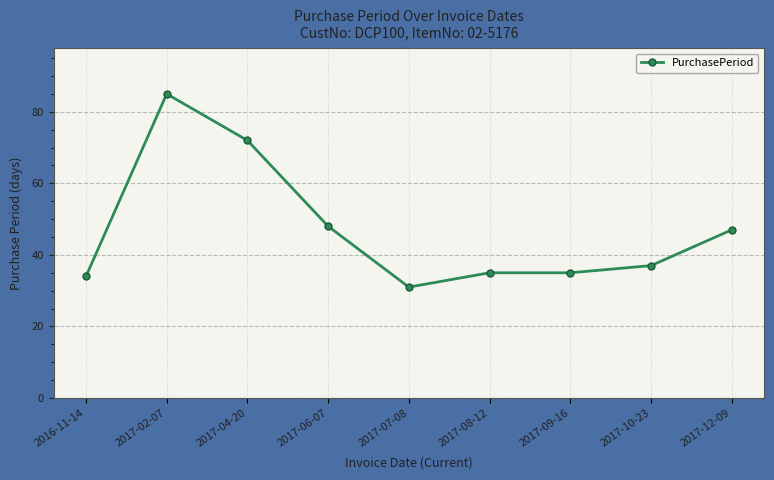

What is the greatest value displayed?

85